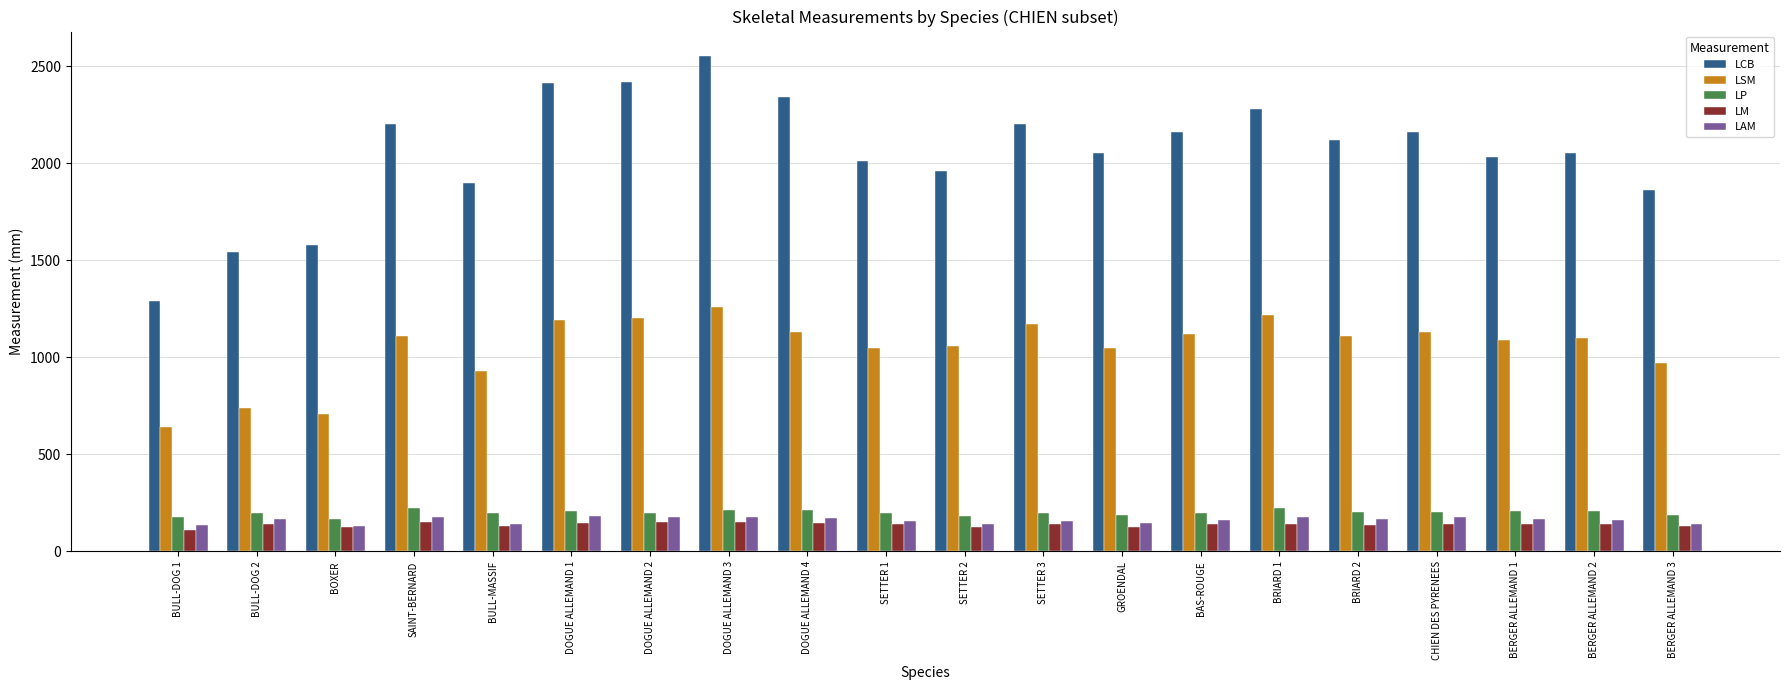

What is the difference between the highest and lowest values at BAS-ROUGE?

2020